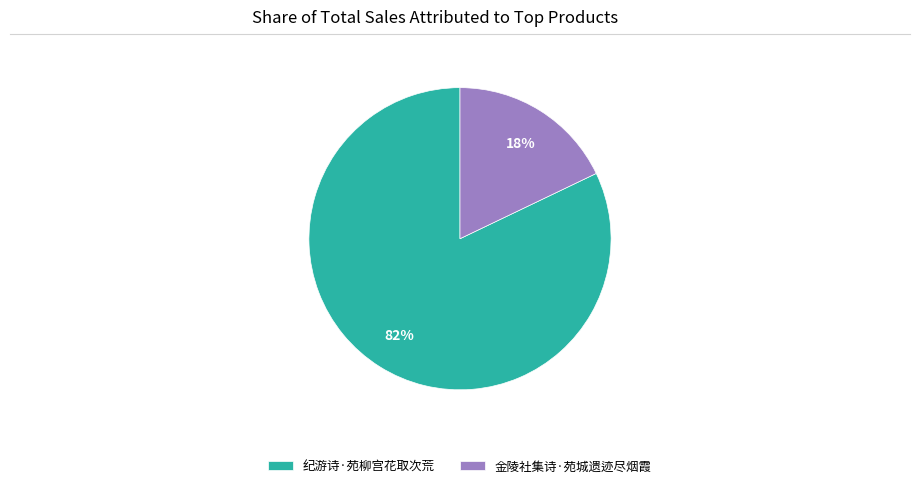

Combined, do 纪游诗·苑柳宫花取次荒 and 金陵社集诗·苑城遗迹尽烟霞 account for over 50%?

Yes